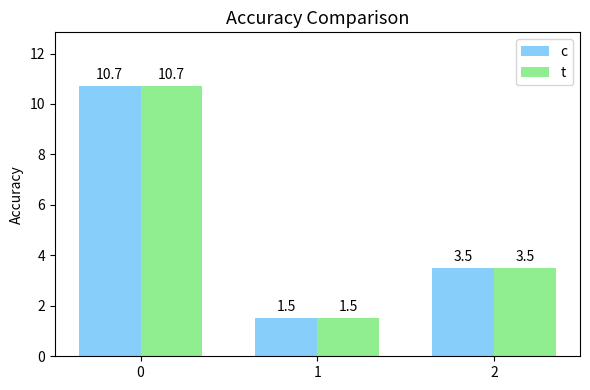

At which label does t reach its minimum?

1